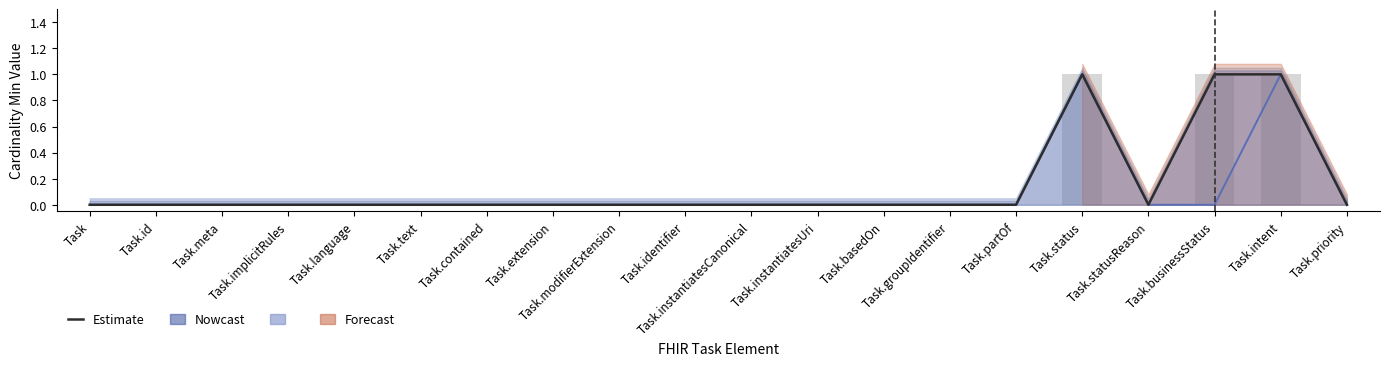

What is the label of the 8th bar from the left?

Task.extension